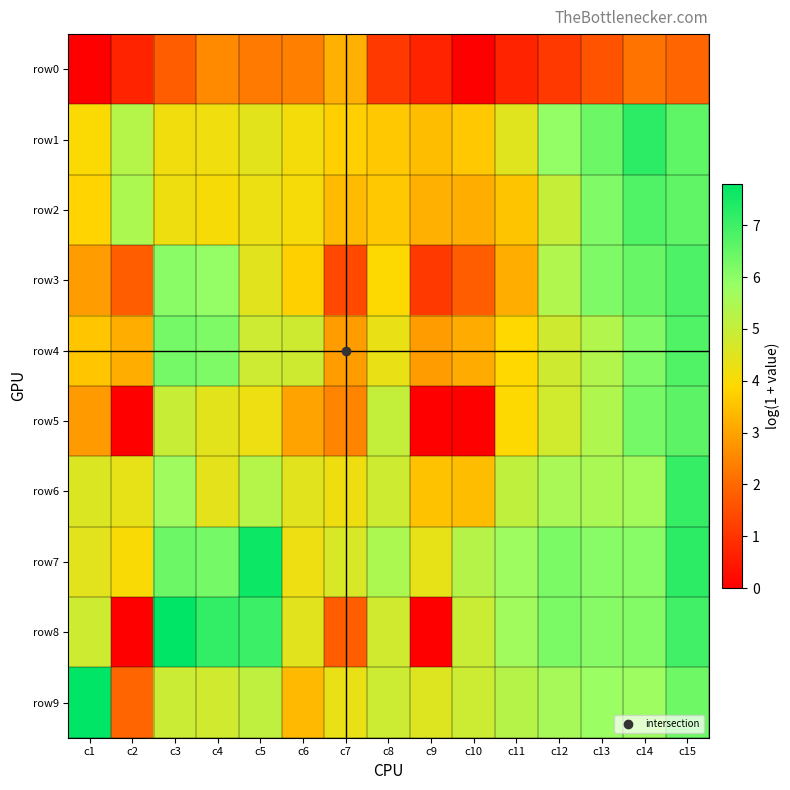

Which series has the largest total across all categories?

row7